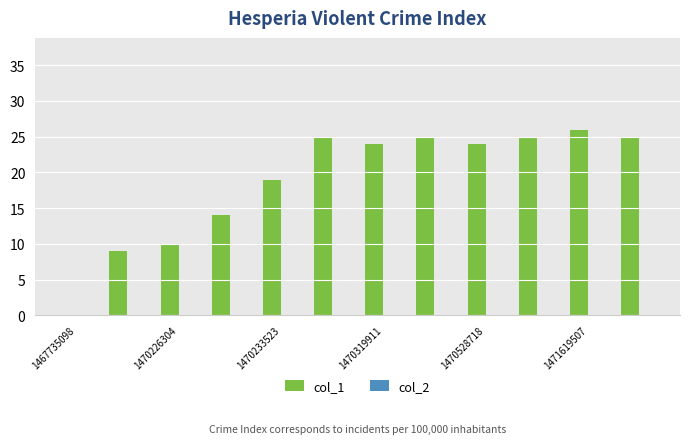

What is the greatest value displayed?

26